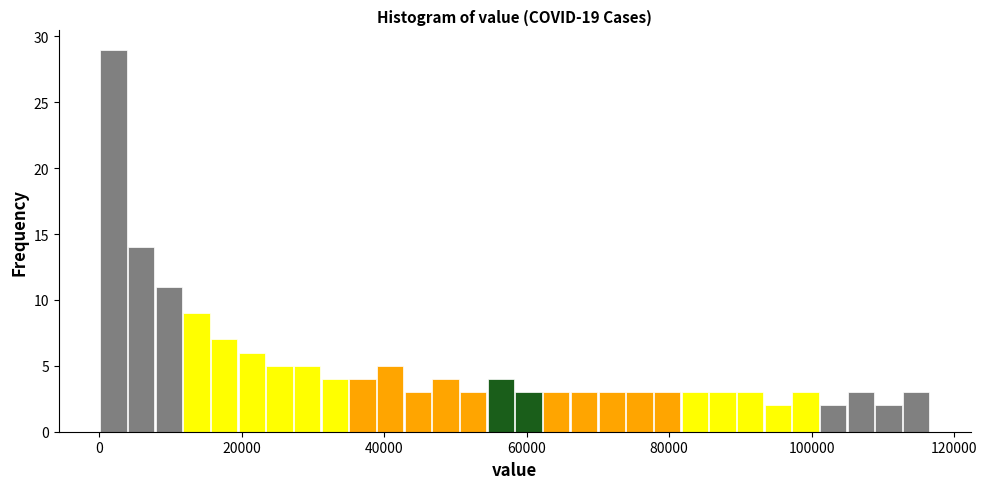

Read against the x-axis, roughly where is the centre of the tallest bar?

2000